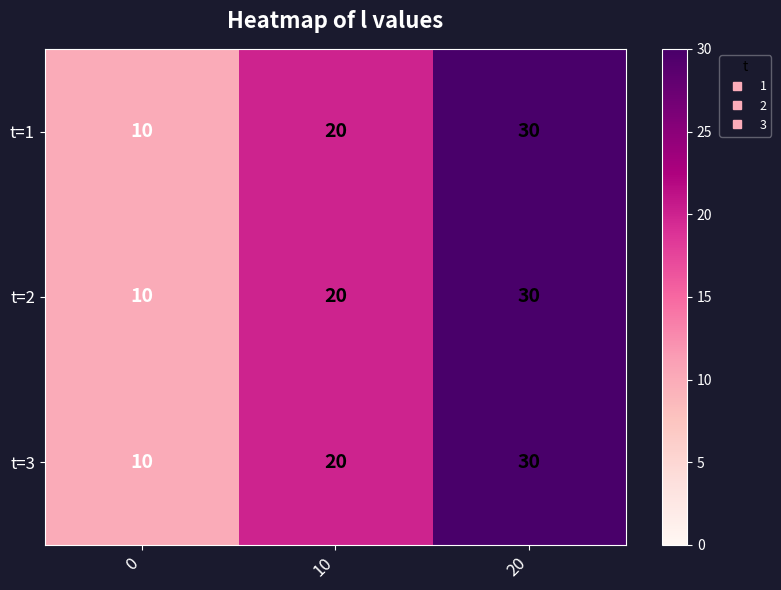

At which category is the sum across all series the highest?

20